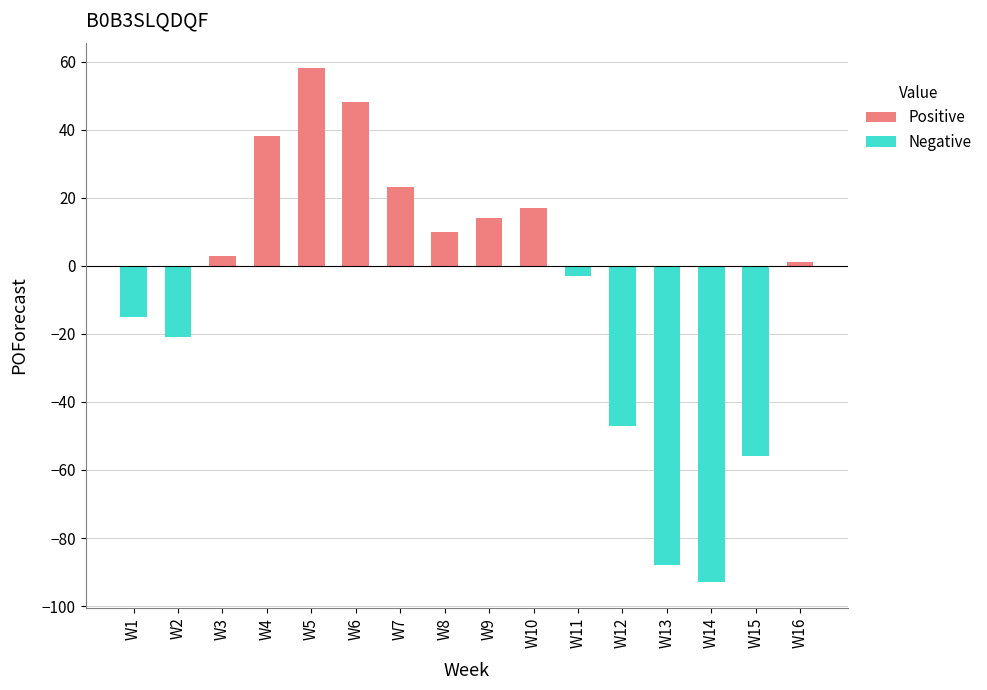

Count the number of data series in this chart.

2